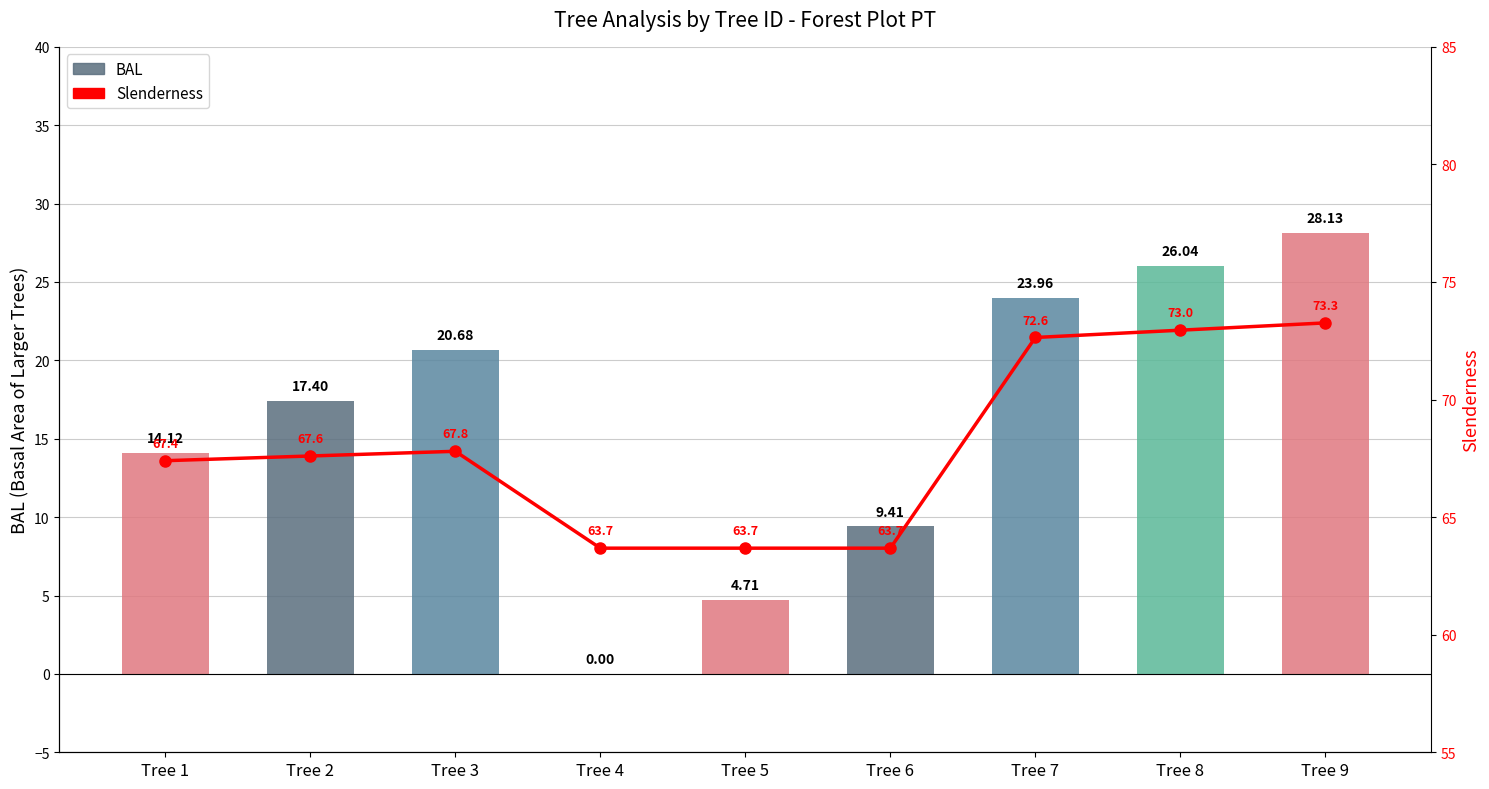

What is the minimum value for Slenderness?

63.7